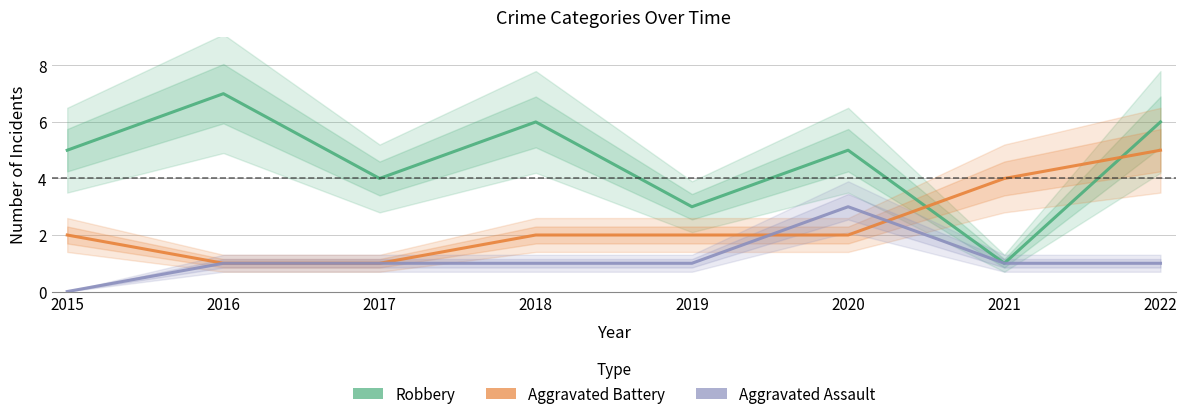

What is the spread (max minus min) of values at 2019?

2